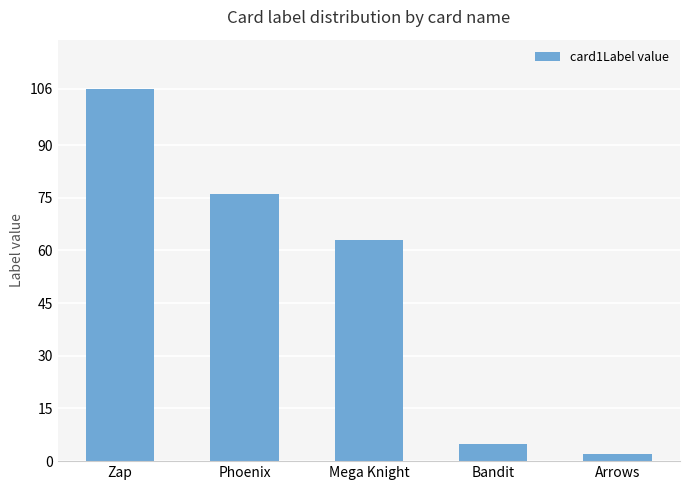

What is the difference between the second highest and second lowest values?

71